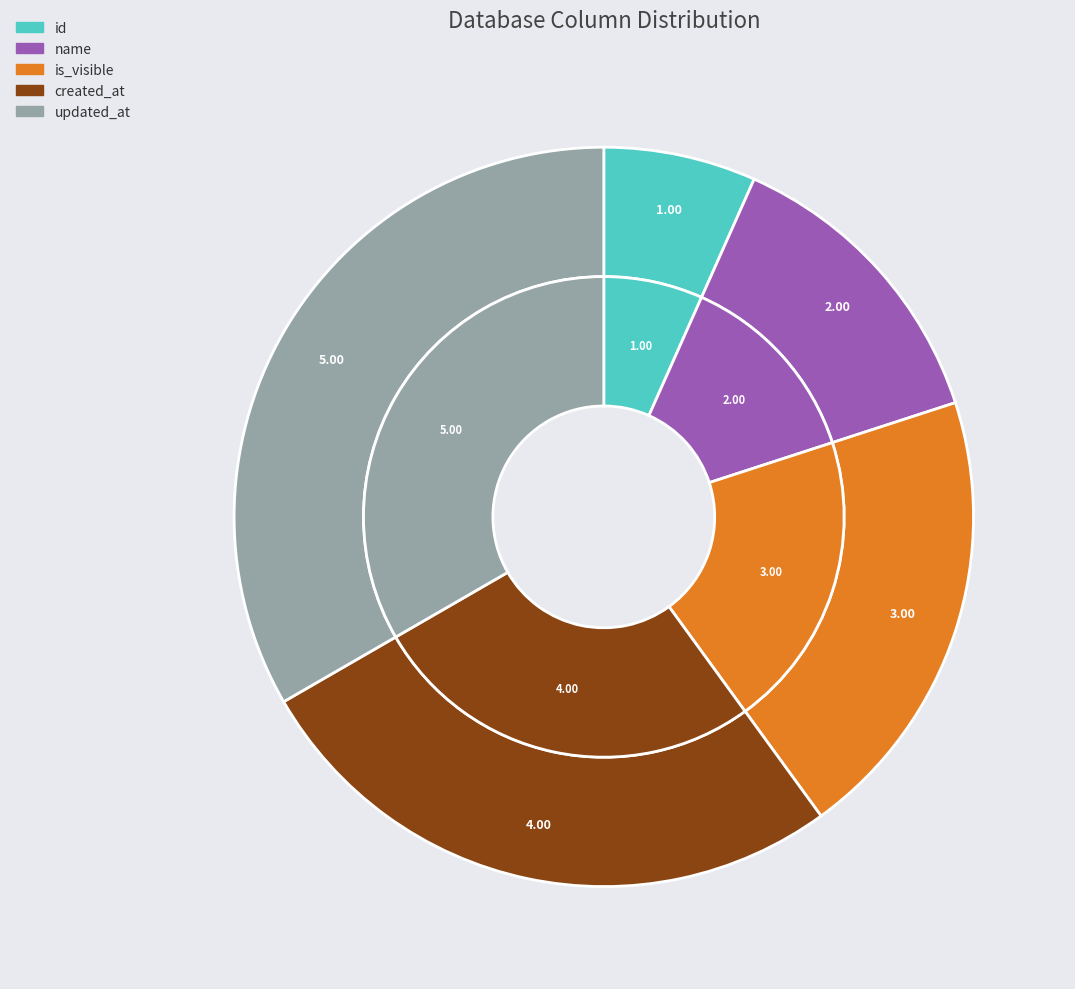

Is updated_at the majority of the pie?

No